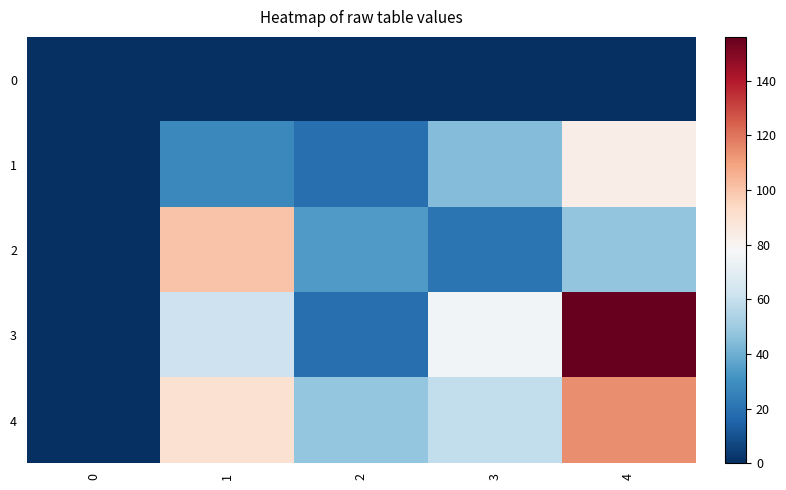

List the series in order of their peak value, highest first.

3, 4, 2, 1, 0